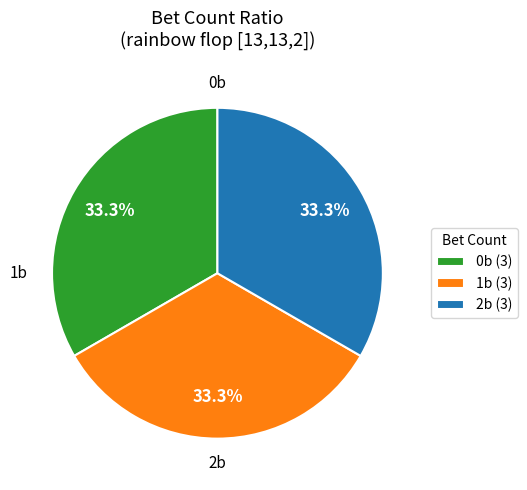

Combined, do 1b and 2b account for over 50%?

Yes